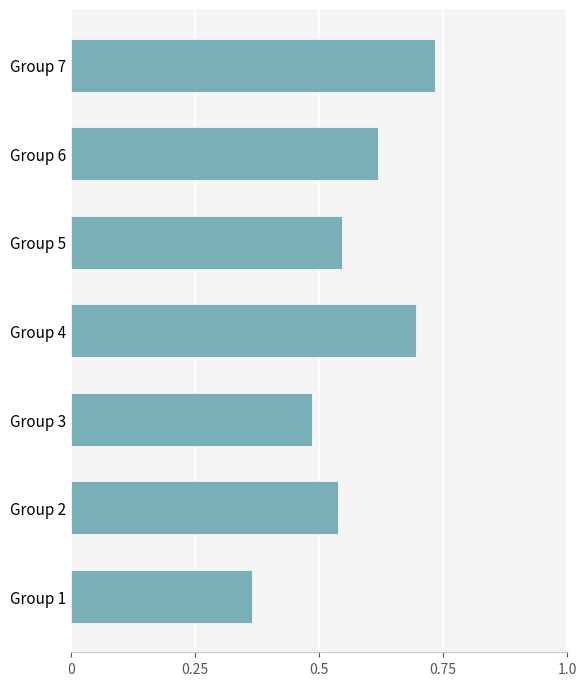

Which has a higher value, Group 1 or Group 6?

Group 6